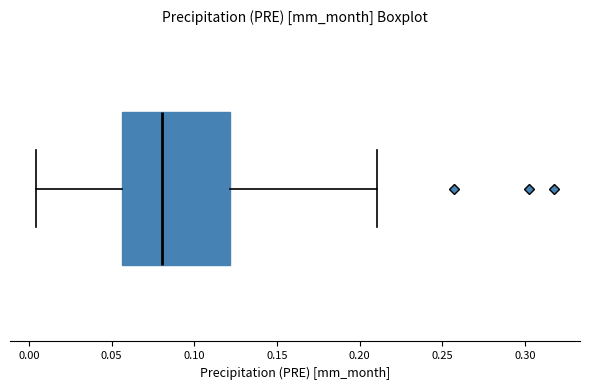

Transcribe this box plot: give where the median line is, the range the box spans, and where the two whiskers end, as read against the x-axis. The values are not printed on the chart, so give them approximately, as read against the axis.

median 0.080, box 0.055 to 0.120, whiskers 0.005 to 0.210